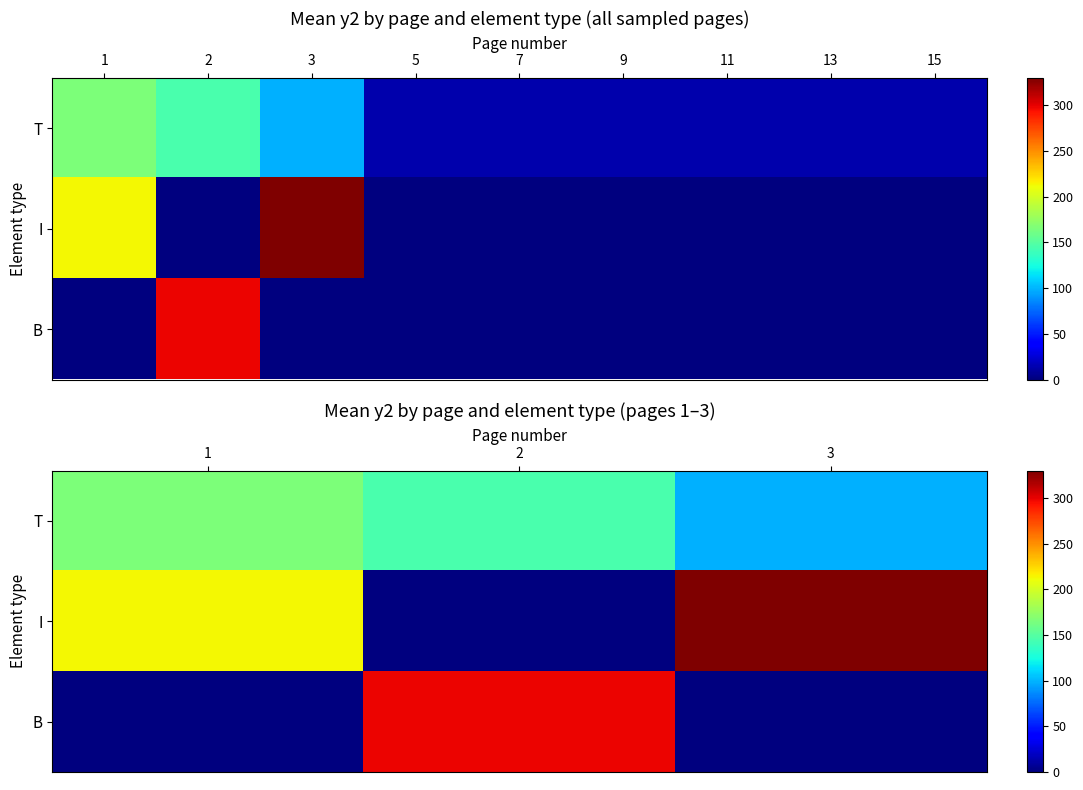

Which series changed the most between 1 and 3?

I